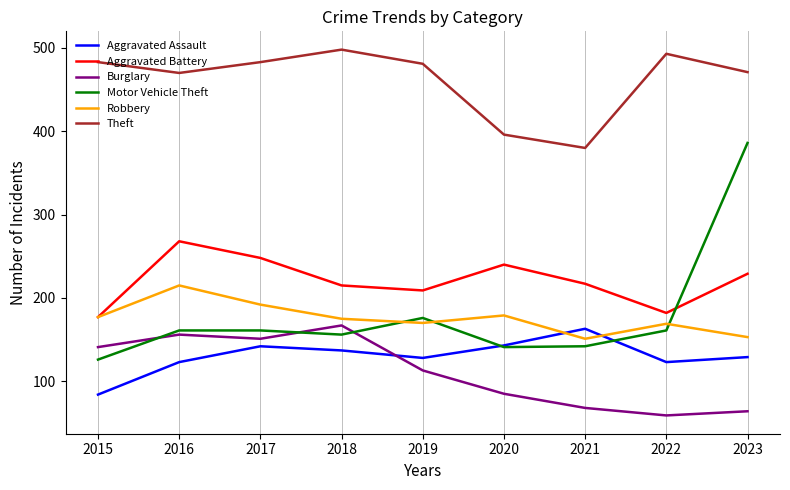

True or false: Aggravated Assault has a value of 160 at 2016.

False